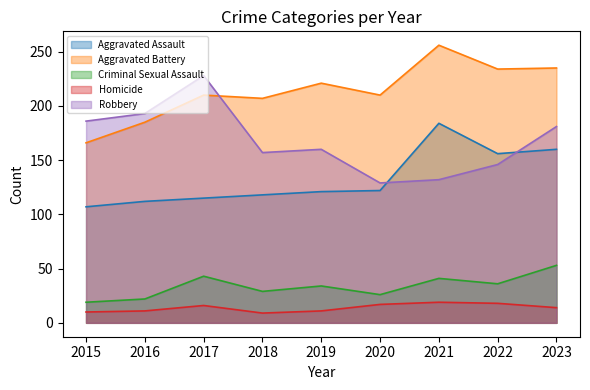

Which has a higher value, 2015 or 2022?

2022